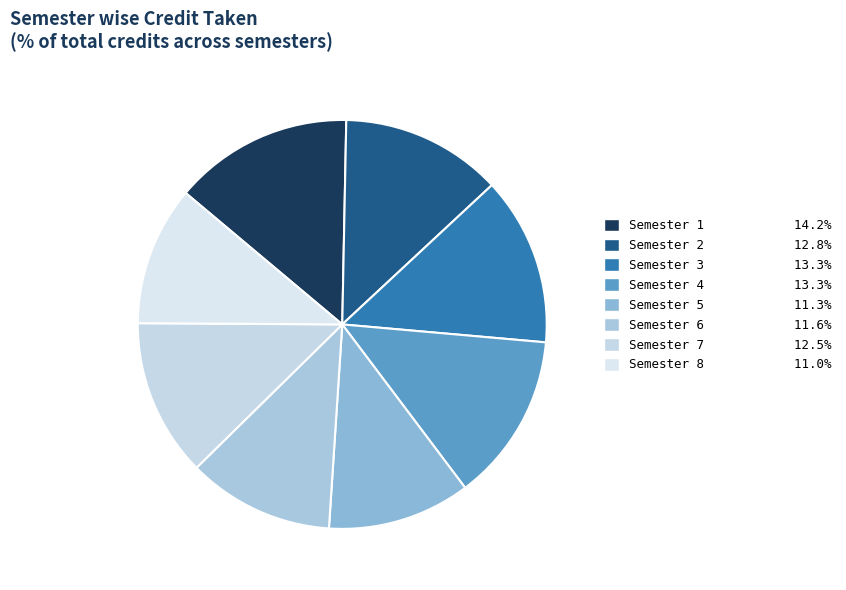

Count the number of slices in the pie.

8